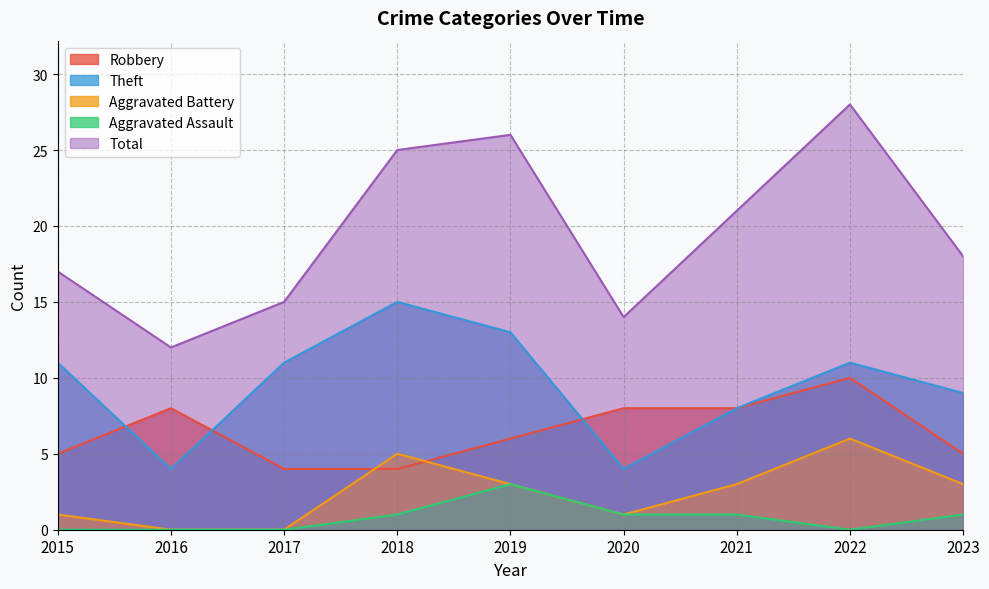

List the series in order of their peak value, lowest first.

Aggravated Assault, Aggravated Battery, Robbery, Theft, Total